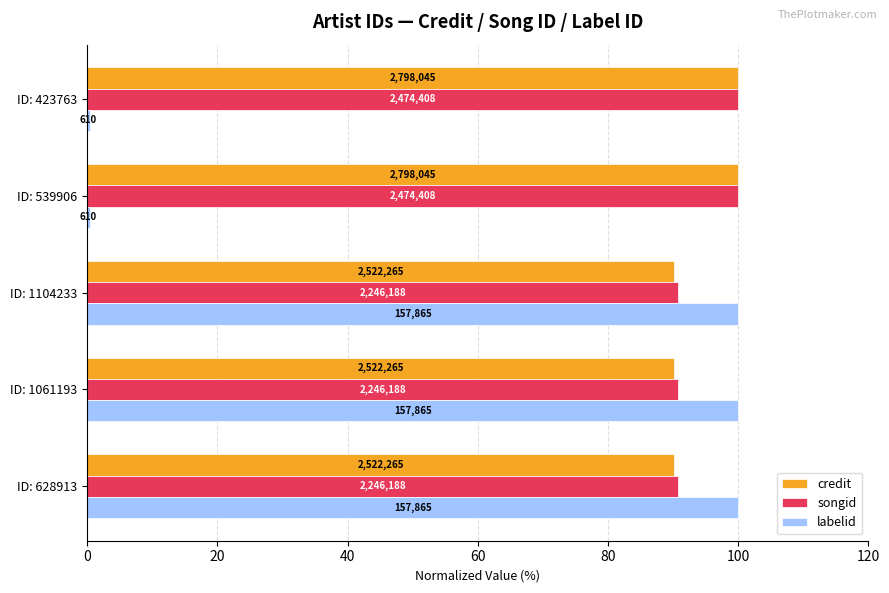

Reading left to right, list all the values displayed in this chart.

credit: 90.1	90.1	90.1	100.0	100.0
songid: 90.8	90.8	90.8	100.0	100.0
labelid: 100.0	100.0	100.0	0.4	0.4